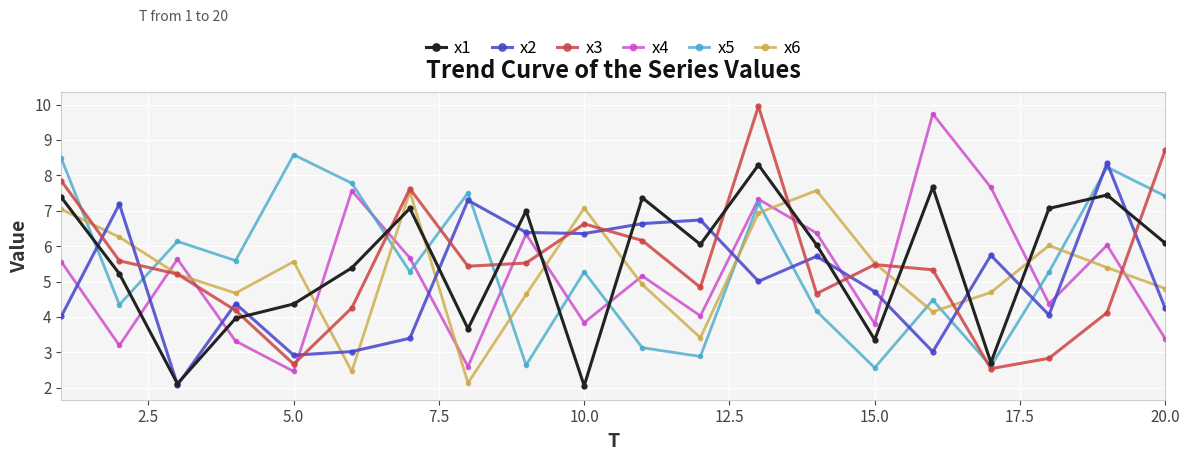

What is the value of the x5 point at the 7th from the left?

5.3